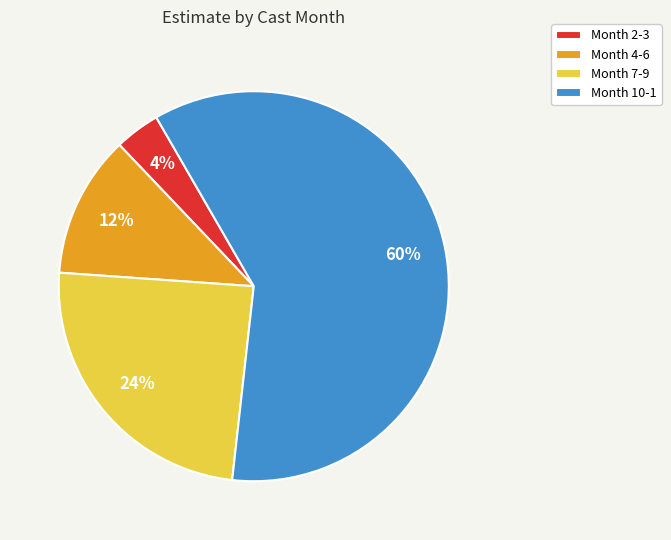

Between Month 4-6 and Month 2-3, which is larger?

Month 4-6